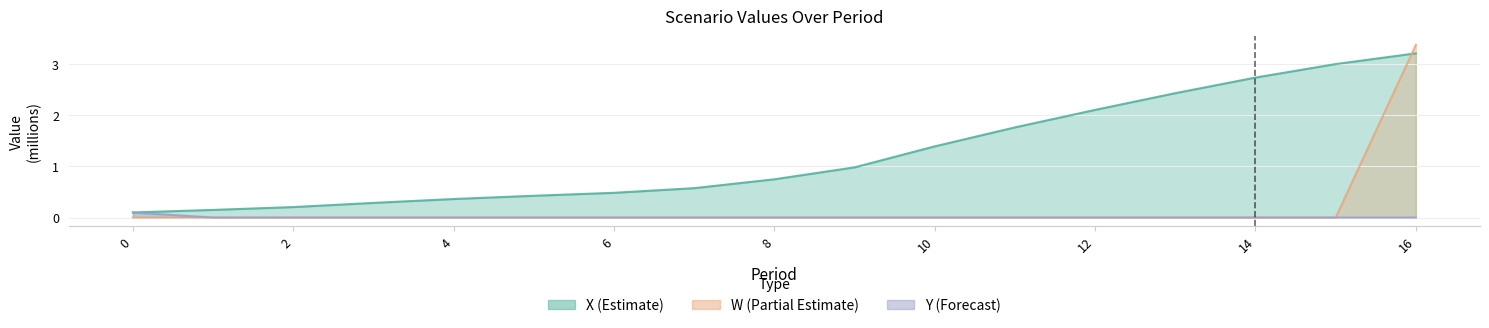

What are all the series names shown in the legend?

X, W, Y